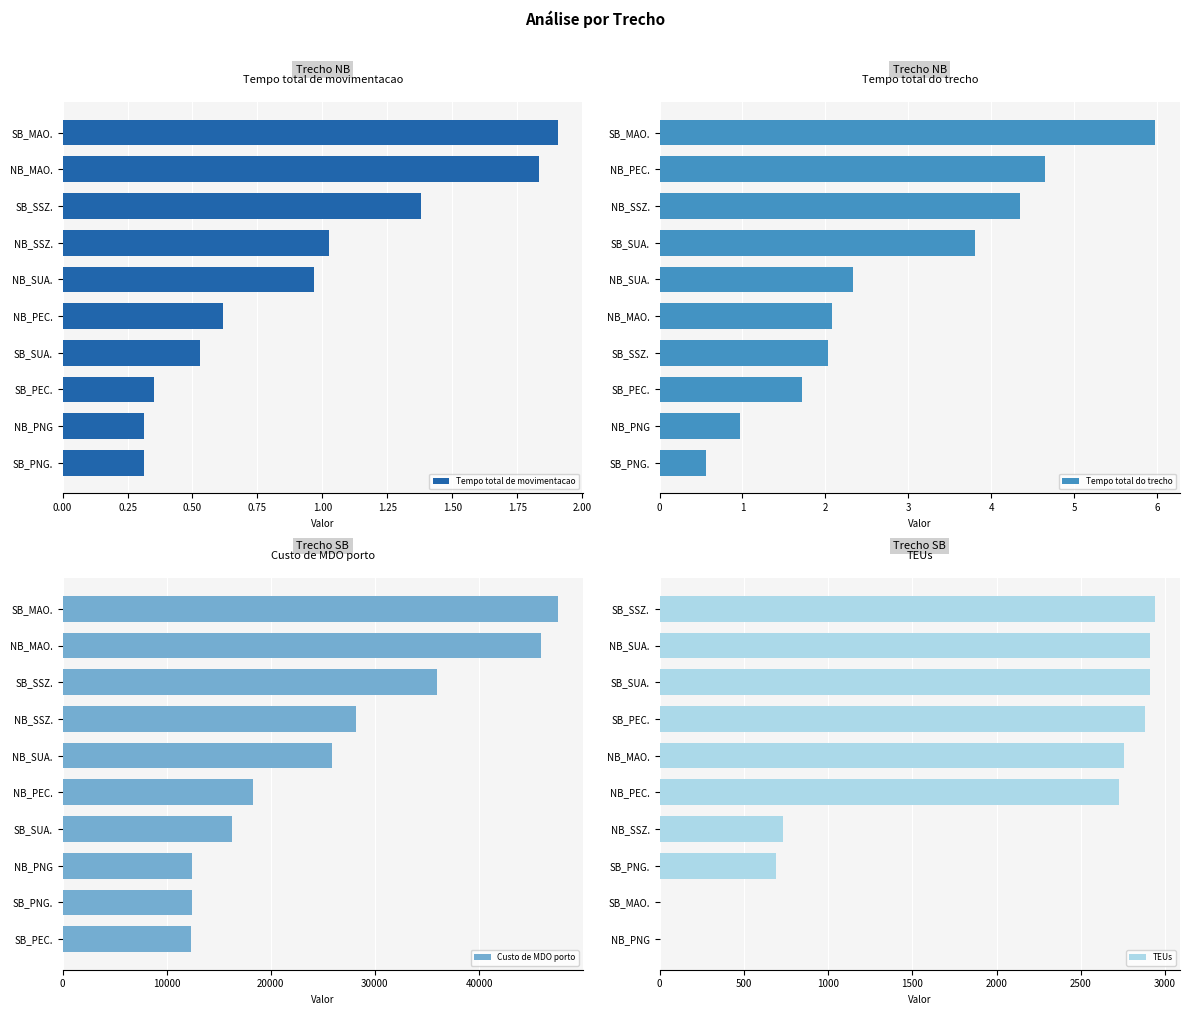

Which series has the widest spread of values?

Custo de MDO porto